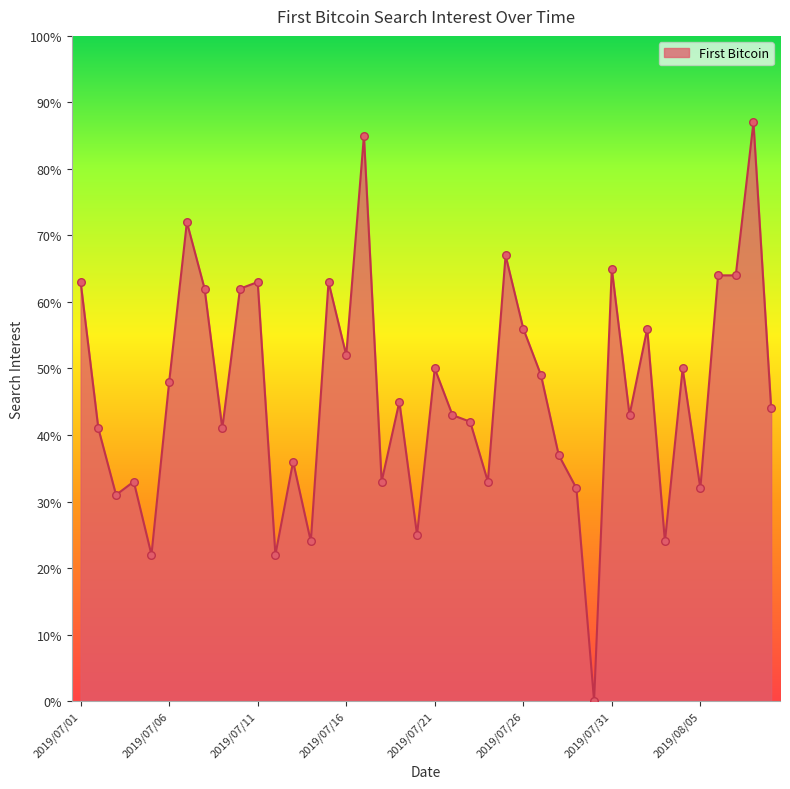

What is the difference between the maximum and minimum values?

87